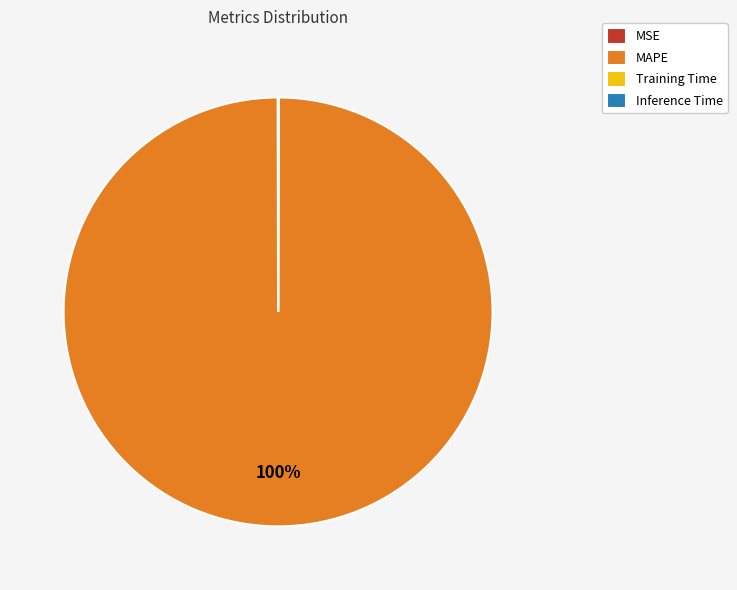

Which category has the biggest portion of the pie?

MAPE